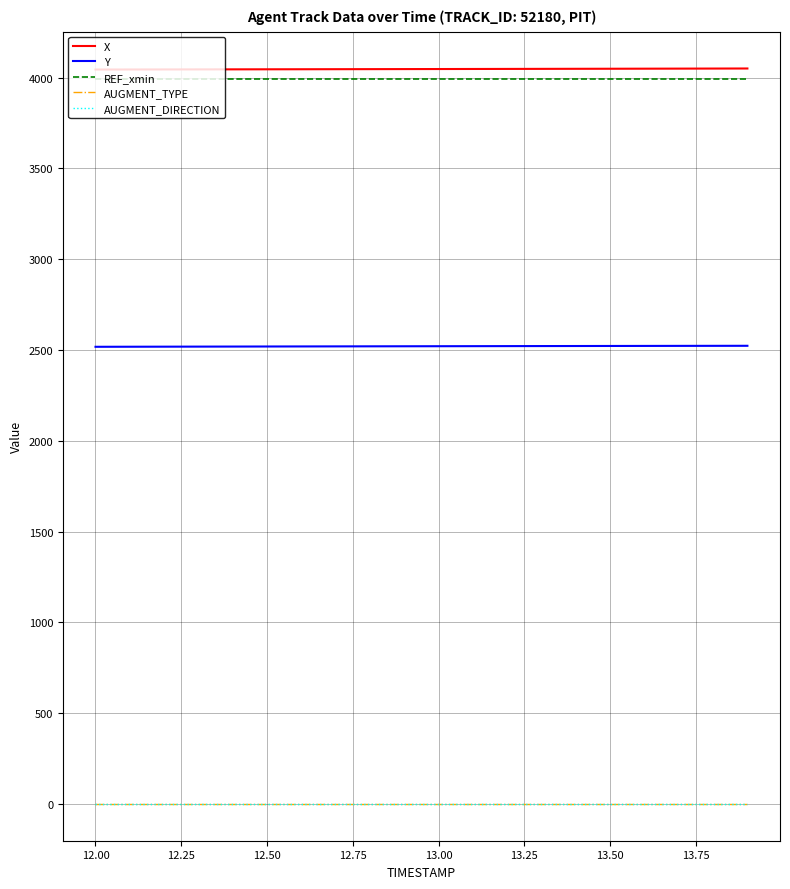

True or false: REF_xmin and Y intersect in this chart.

False